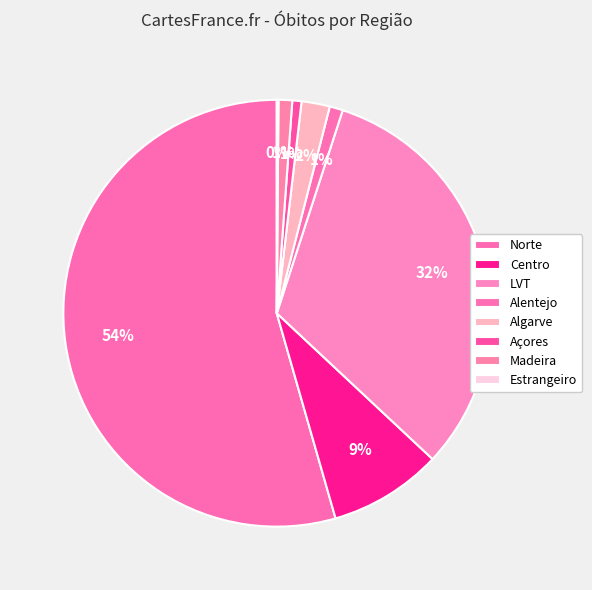

Is the sum of Estrangeiro and Madeira greater than half?

No